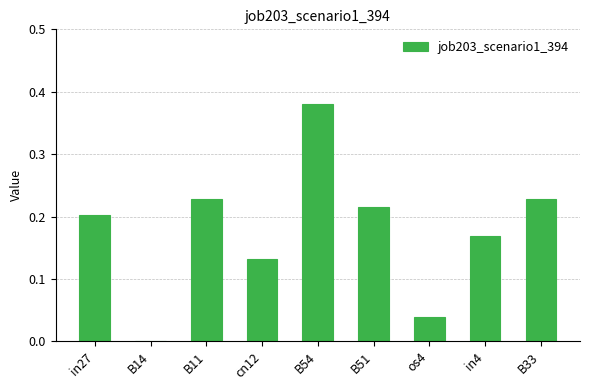

The chart shows a value of 0.0 at B14. True or false?

True